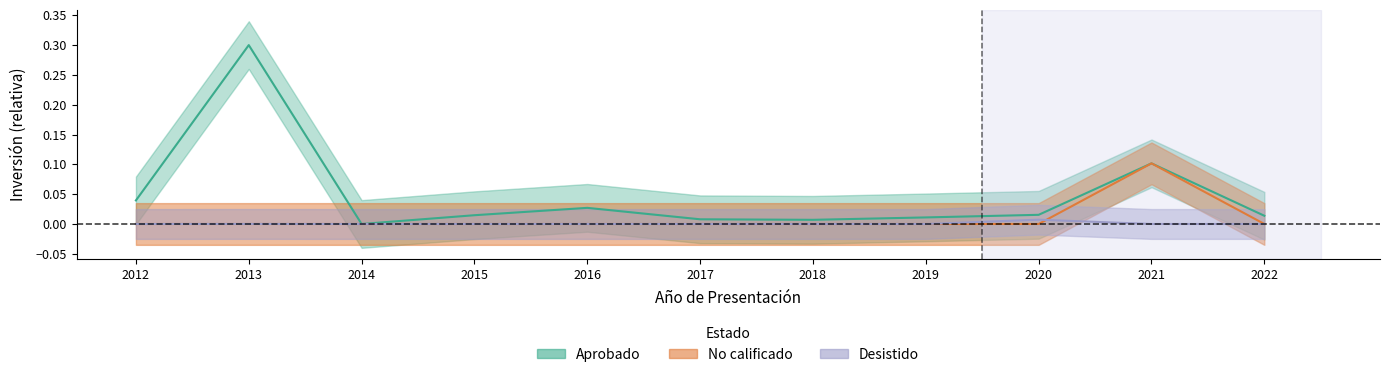

True or false: No calificado has a value of 0.0 at 2014.

False